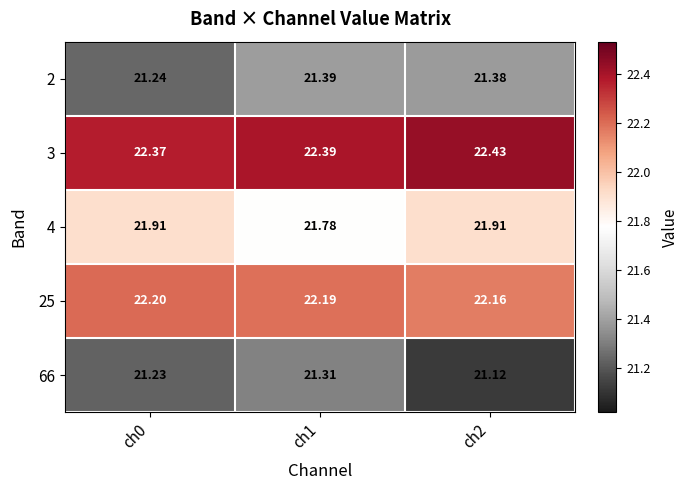

Is the value of 25 at ch1 greater than the value of 4 at ch2?

Yes